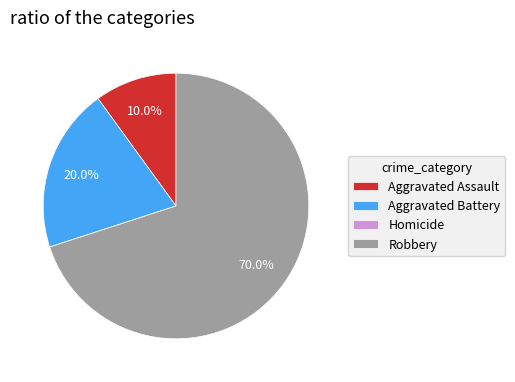

Which has a higher value, Robbery or Aggravated Assault?

Robbery